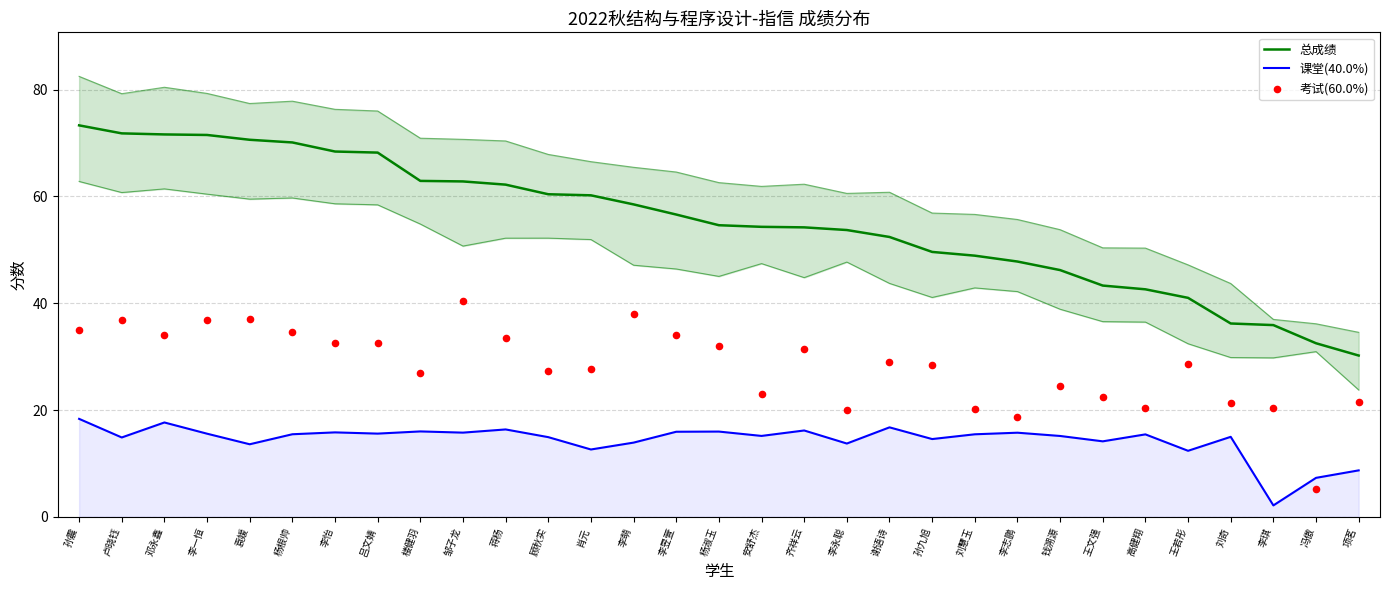

What are all the series names shown in the legend?

总成绩, 课堂(40.0%), 考试(60.0%)